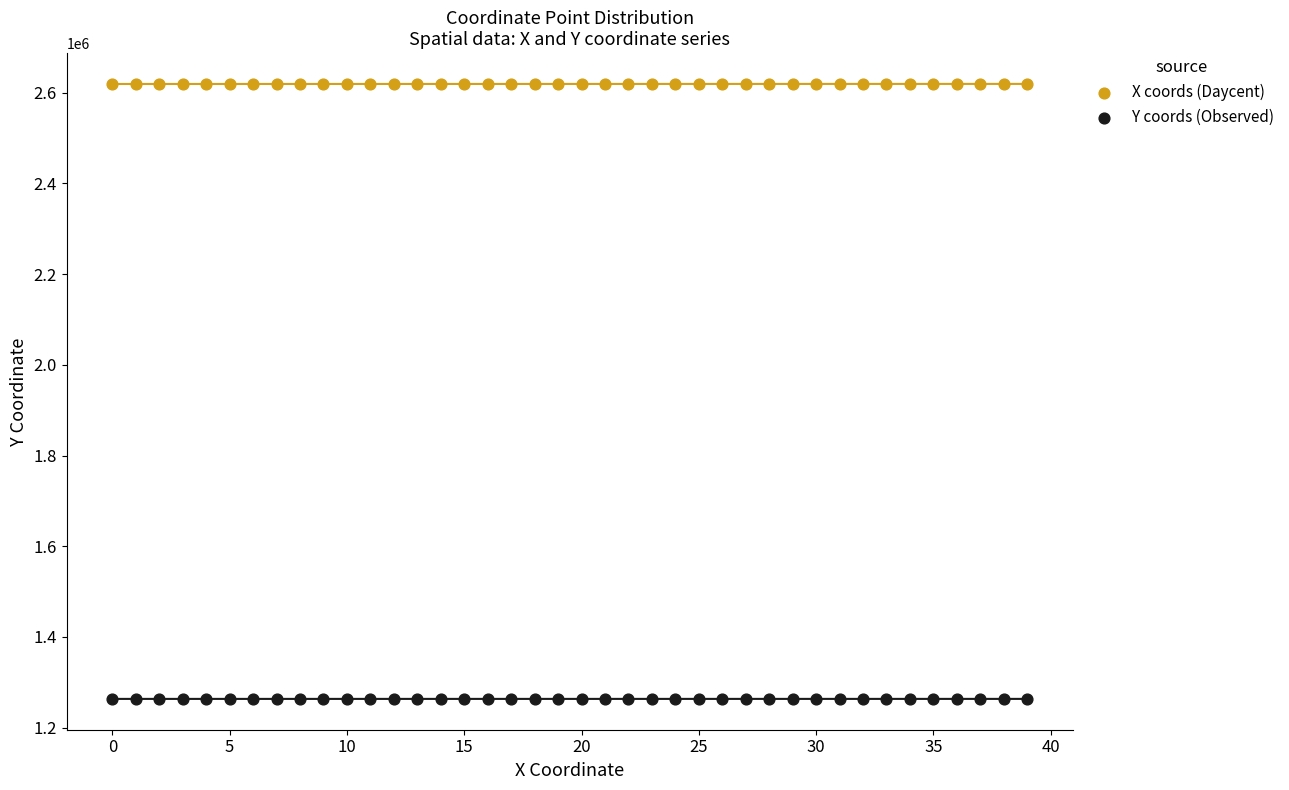

What are all the series names shown in the legend?

X coords (Daycent), Y coords (Observed)